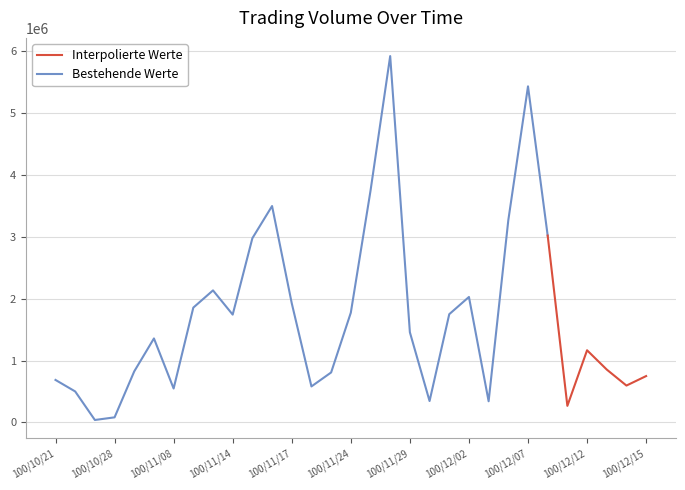

Which series has the largest range (max minus min)?

Bestehende Werte